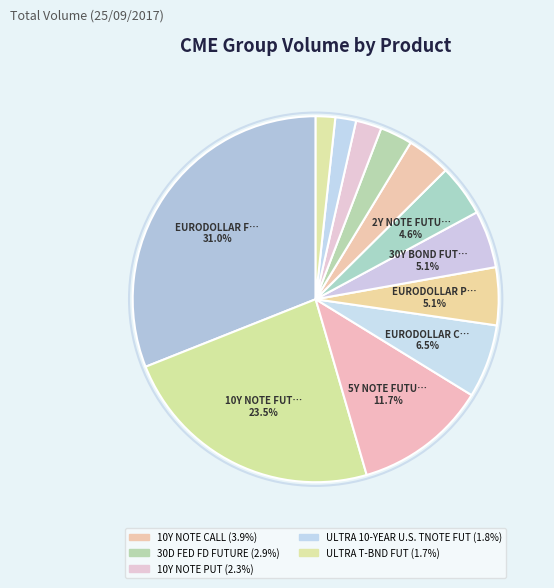

Count the number of slices in the pie.

12